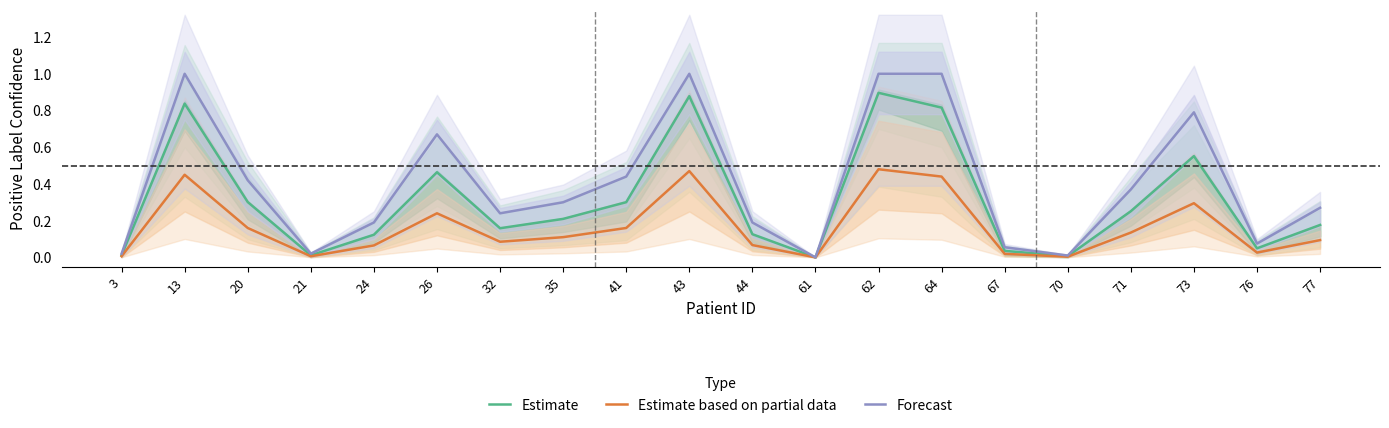

True or false: Estimate based on partial data has more than 2 points higher than both neighbors.

True